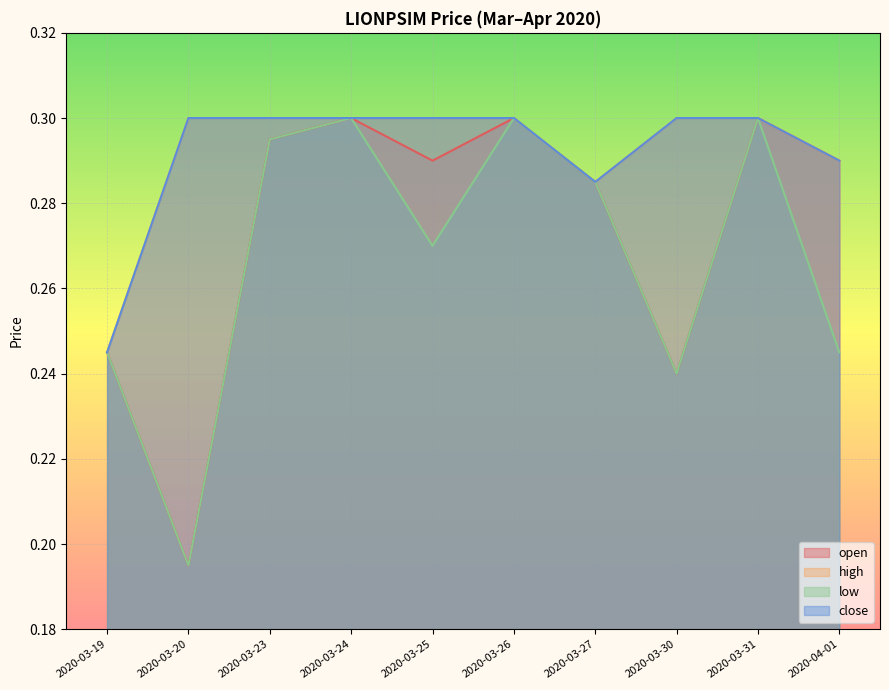

True or false: high and close intersect in this chart.

False